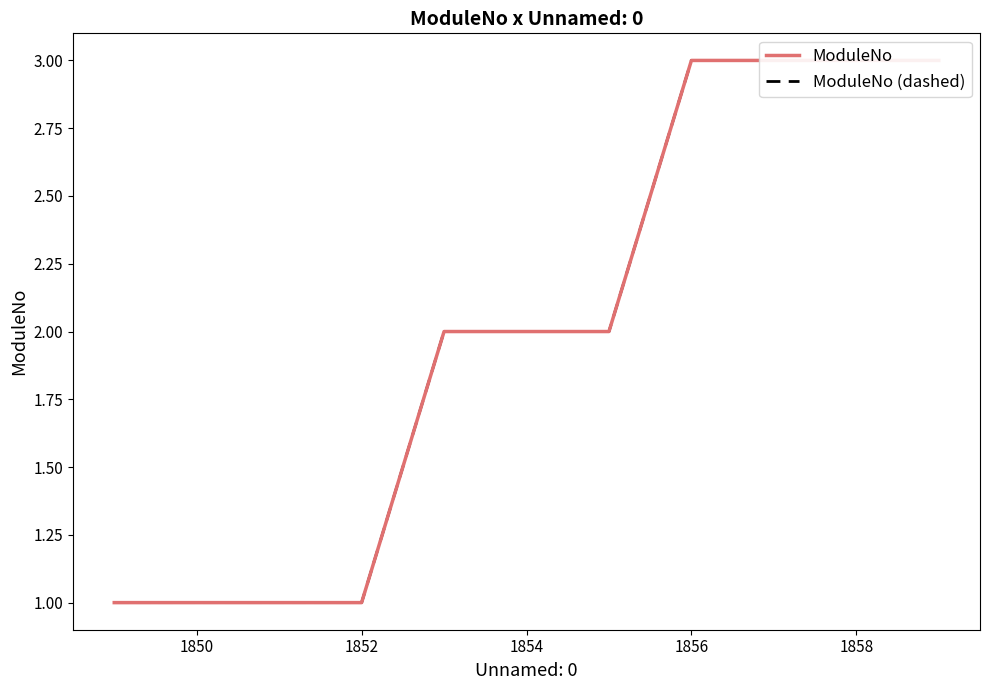

What is the maximum value shown in the chart?

3